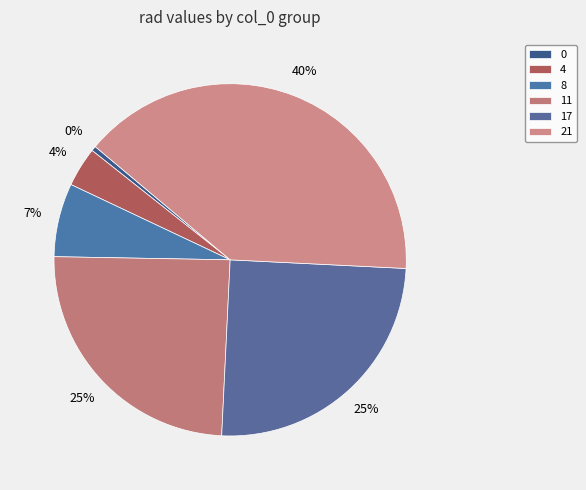

Does 21 account for over 50% of the chart?

No